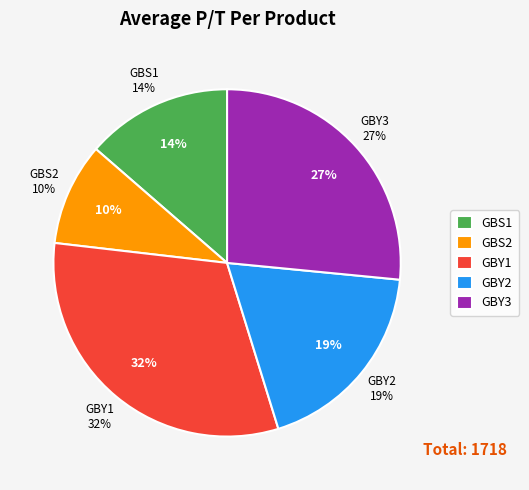

Which category has the biggest portion of the pie?

GBY1